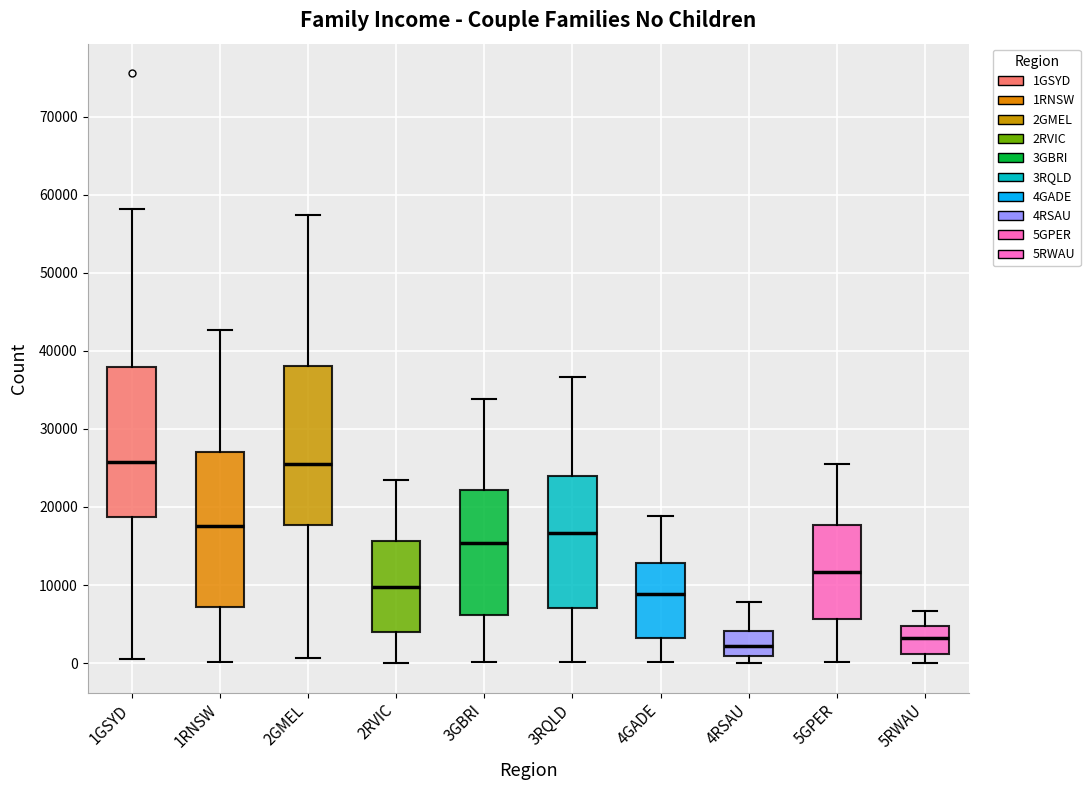

Reading left to right, transcribe this box plot: for each box, give where its median line is, the range the box spans, and where its two whiskers end, as read against the y-axis. The values are not printed on the chart, so give them approximately, as read against the axis.

1GSYD: median 26000, box 19000 to 38000, whiskers 1000 to 58000
1RNSW: median 18000, box 7000 to 27000, whiskers 0 to 43000
2GMEL: median 26000, box 18000 to 38000, whiskers 1000 to 57000
2RVIC: median 10000, box 4000 to 16000, whiskers 0 to 23000
3GBRI: median 15000, box 6000 to 22000, whiskers 0 to 34000
3RQLD: median 17000, box 7000 to 24000, whiskers 0 to 37000
4GADE: median 9000, box 3000 to 13000, whiskers 0 to 19000
4RSAU: median 2000, box 1000 to 4000, whiskers 0 to 8000
5GPER: median 12000, box 6000 to 18000, whiskers 0 to 25000
5RWAU: median 3000, box 1000 to 5000, whiskers 0 to 7000